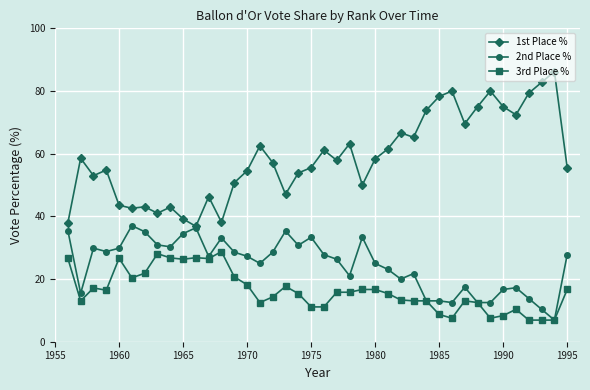

What is the difference between the maximum and second lowest values in the 2nd Place % series?

26.7